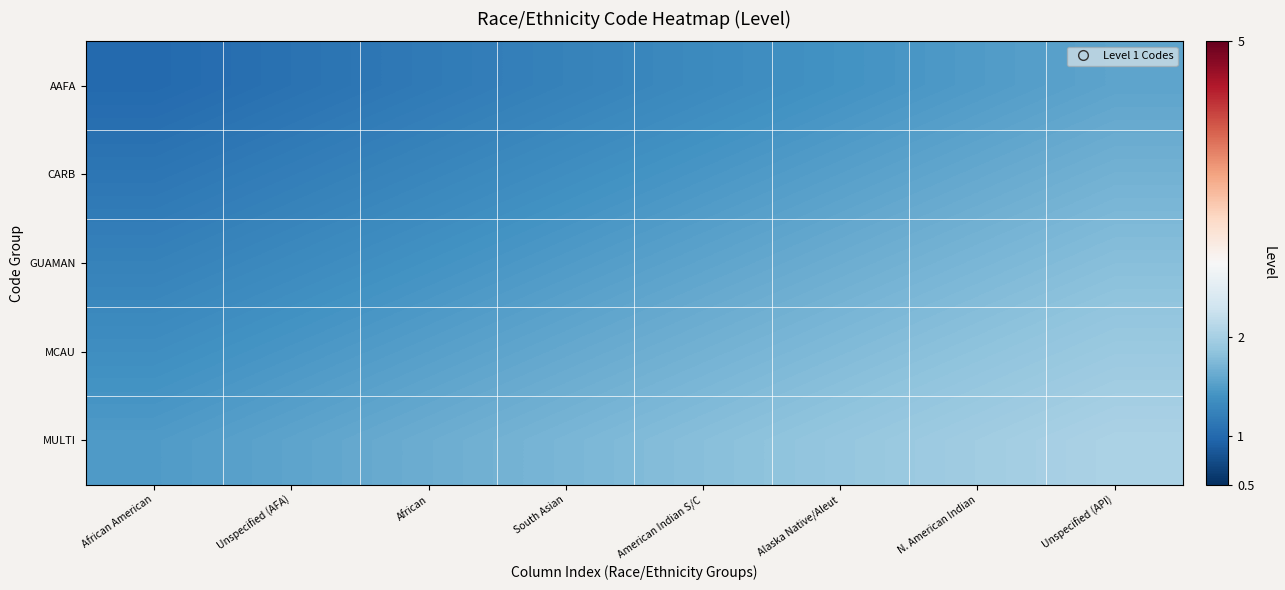

How many categories are shown in the chart?

8